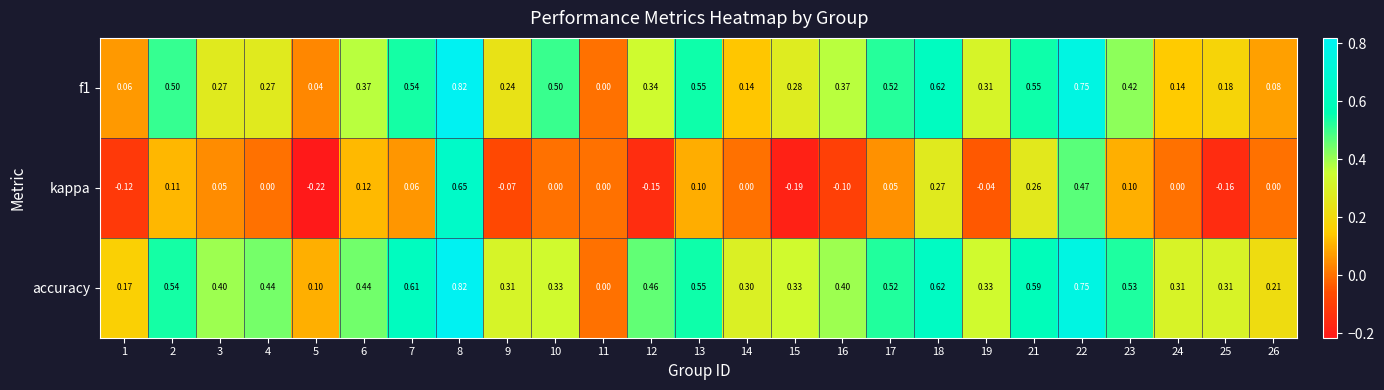

Is the value of kappa at 14 greater than the value of accuracy at 19?

No